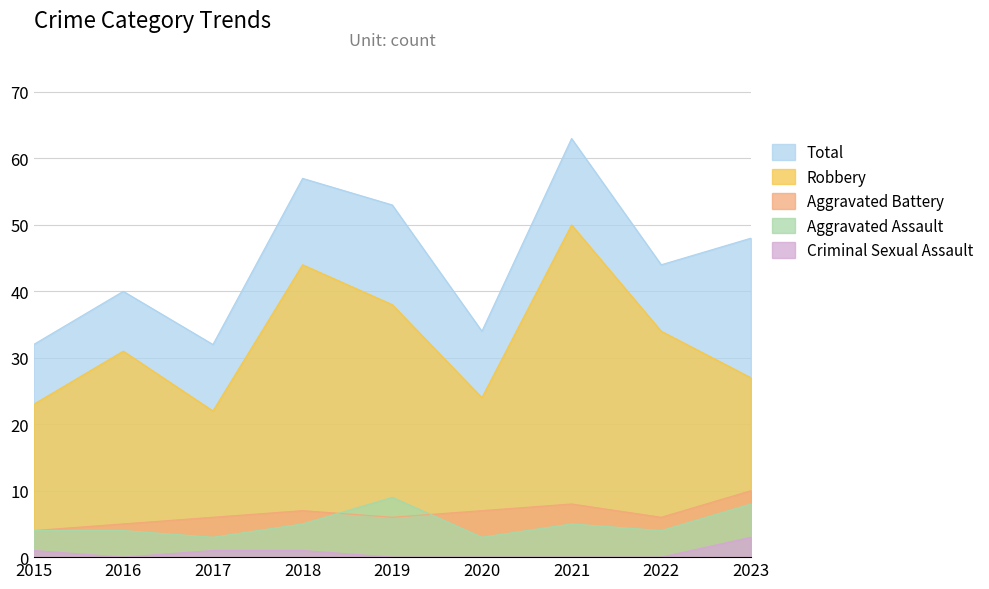

The Aggravated Battery series shows 9 at 2017. True or false?

False